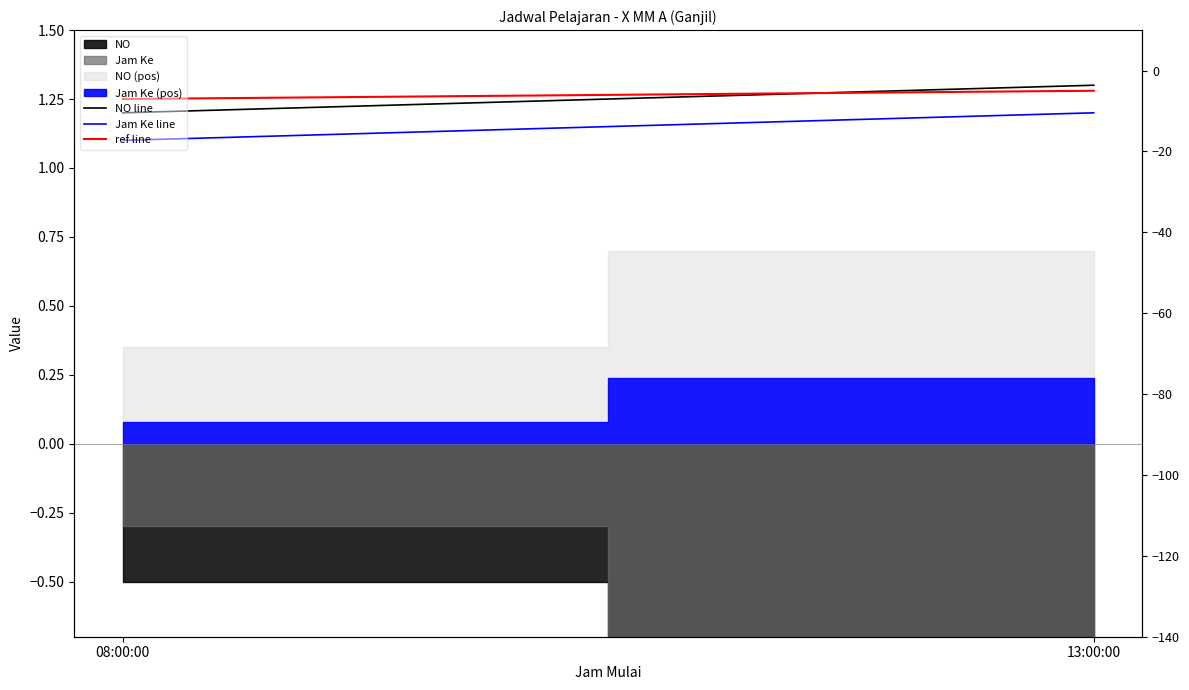

Which category has the lowest value across all series?

08:00:00